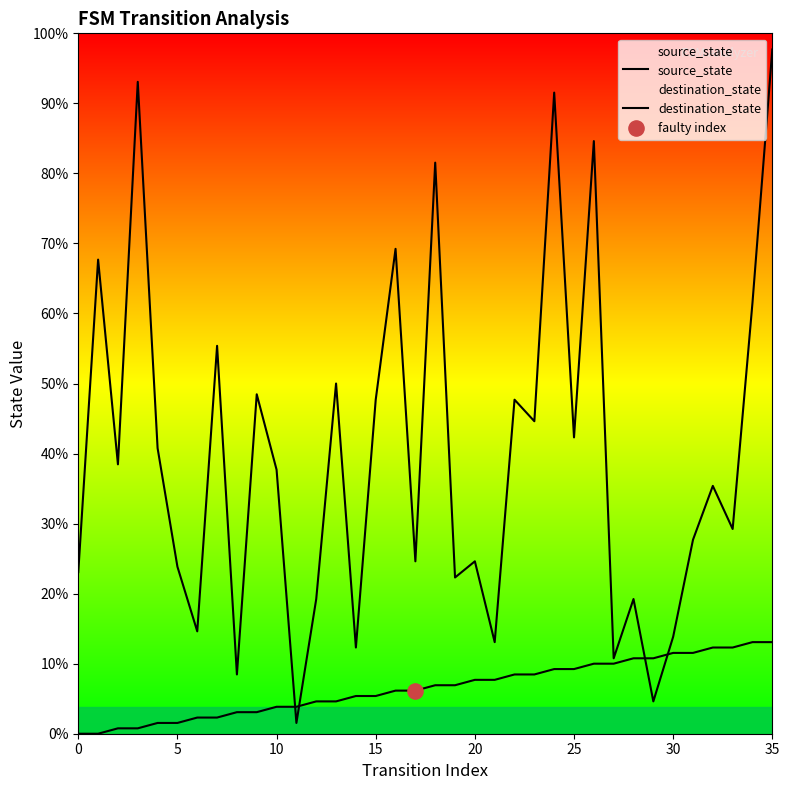

Which series reaches the maximum Y coordinate?

destination_state